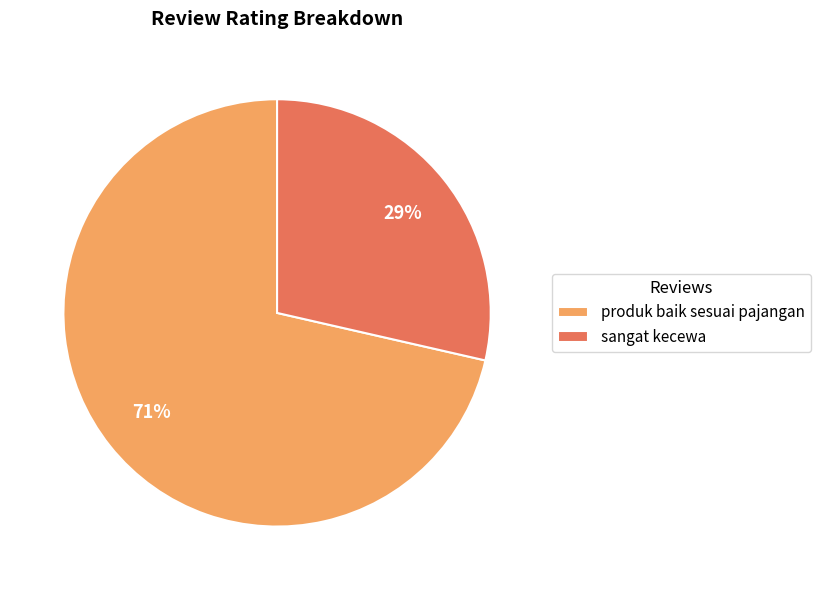

Which has a higher value, sangat kecewa or produk baik sesuai pajangan?

produk baik sesuai pajangan